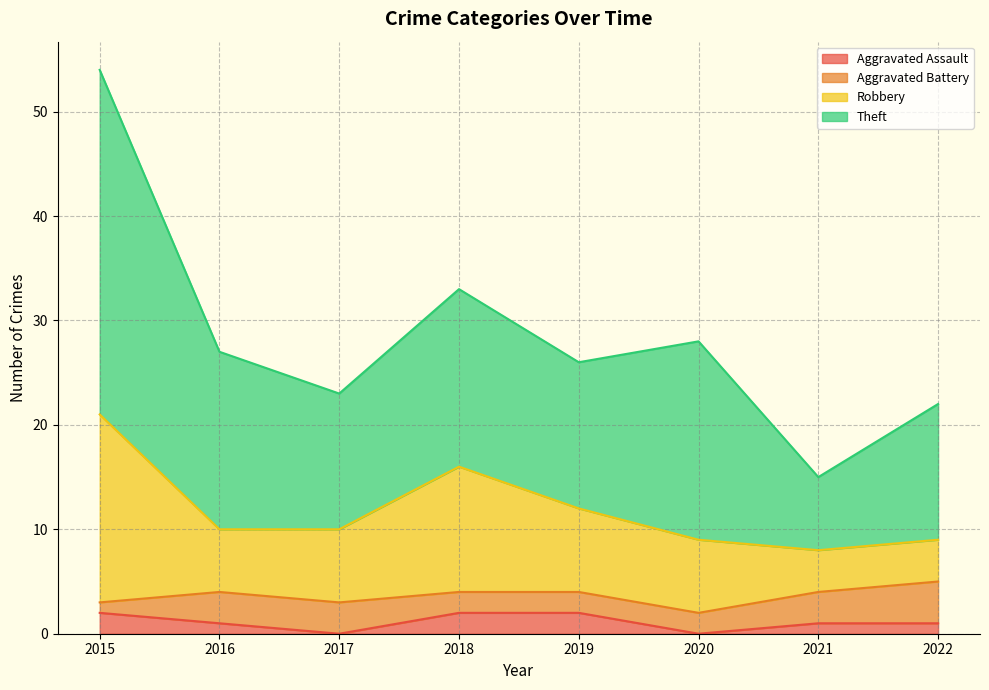

What is the total value across all series at 2017?

23